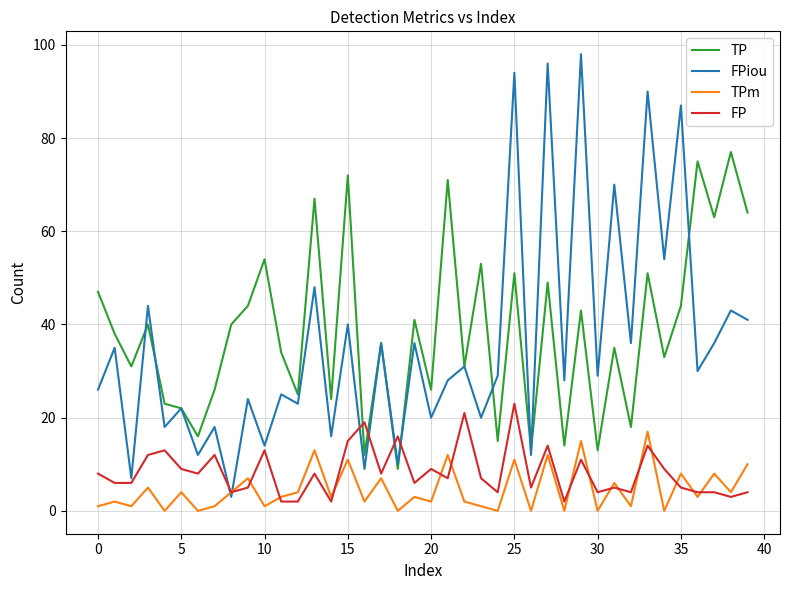

Which series has the widest spread of values?

FPiou